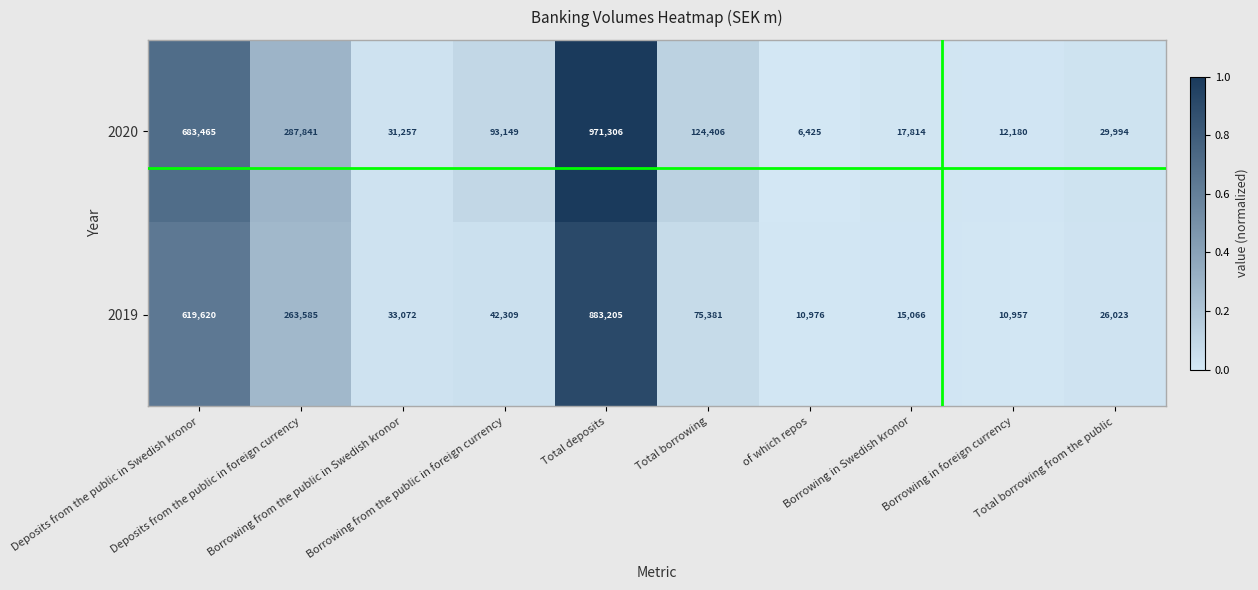

Rank the series at Total borrowing from the public from highest to lowest value.

2020, 2019